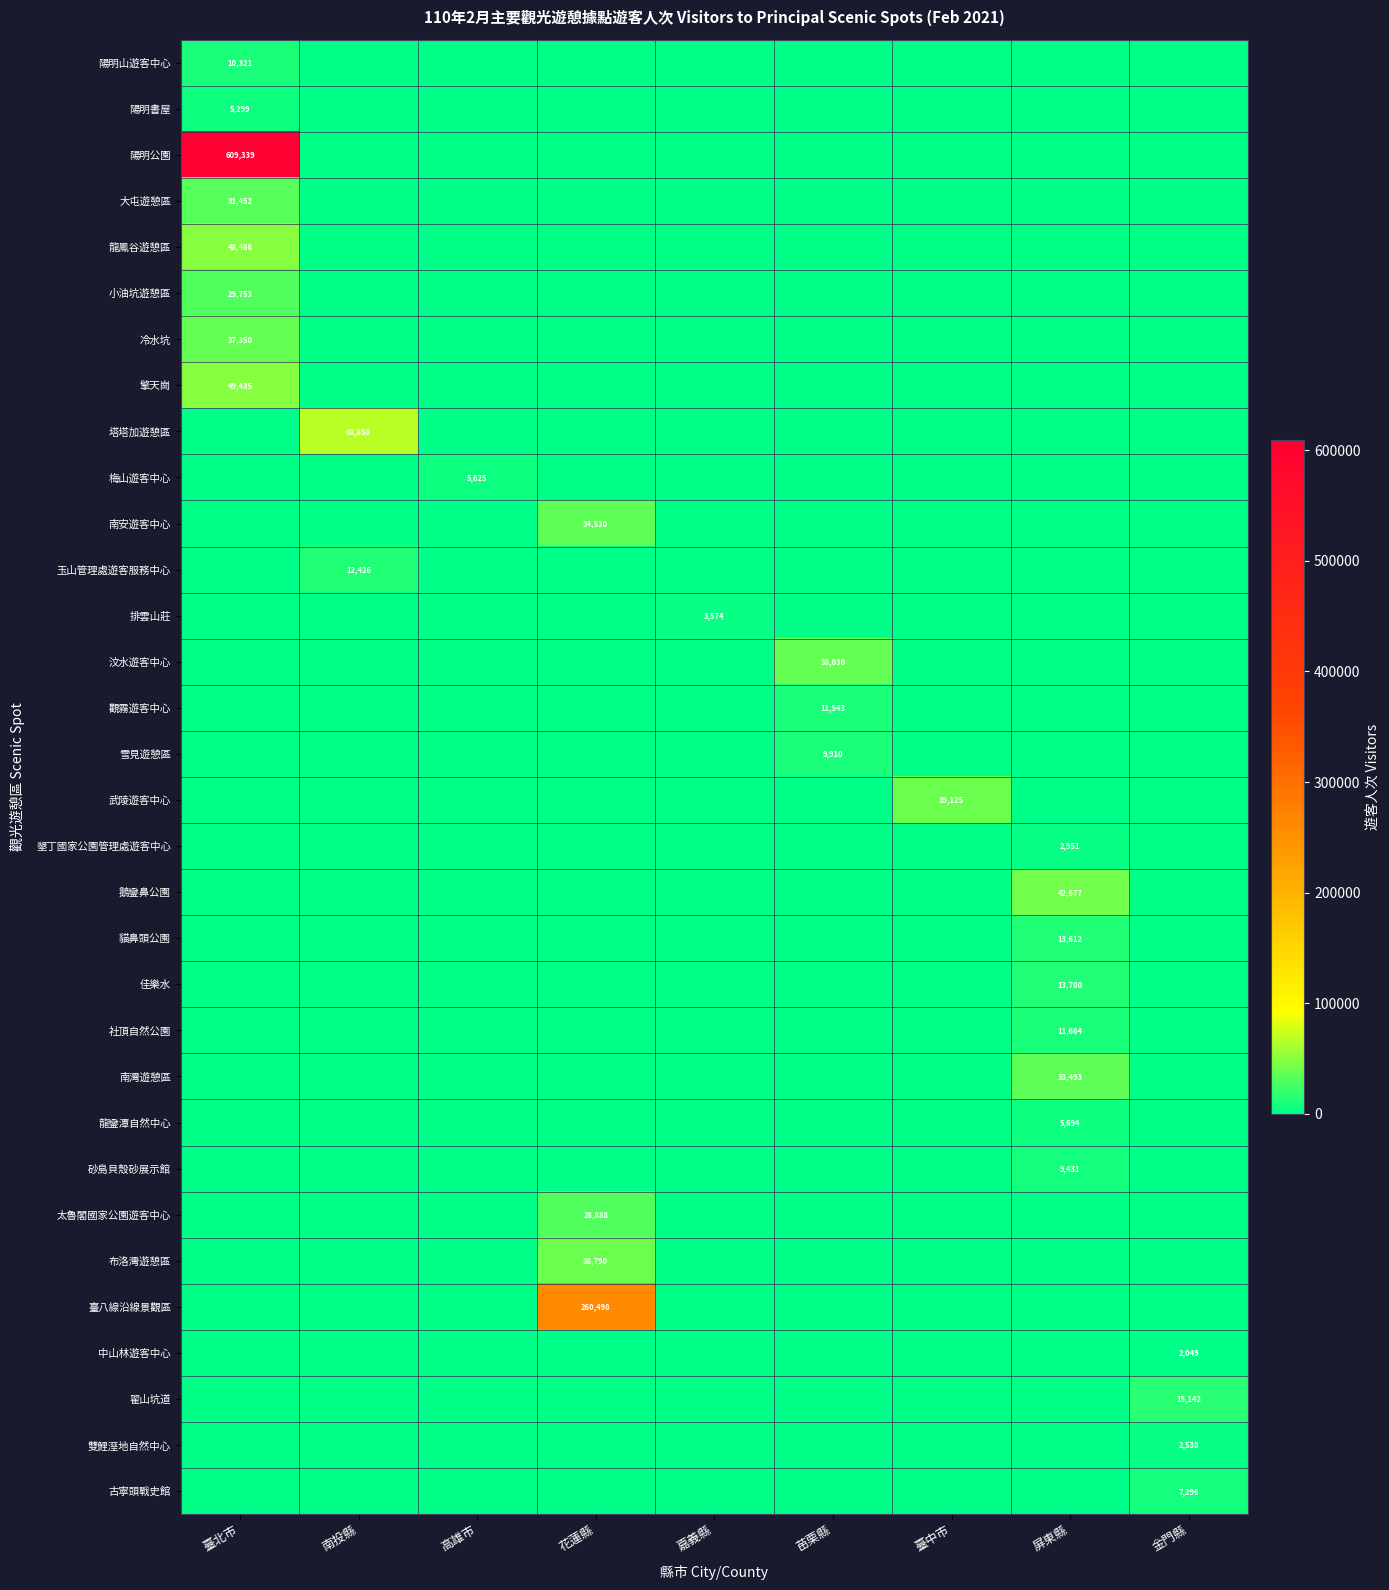

True or false: 小油坑遊憩區 has a value of 29753 at 臺北市.

True